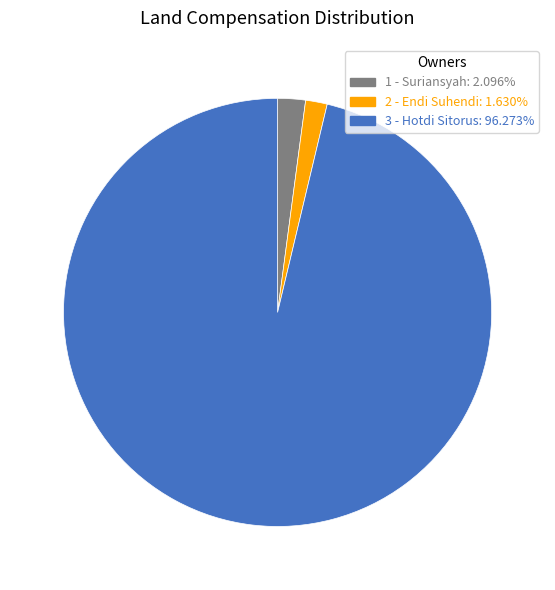

Count the number of slices in the pie.

3